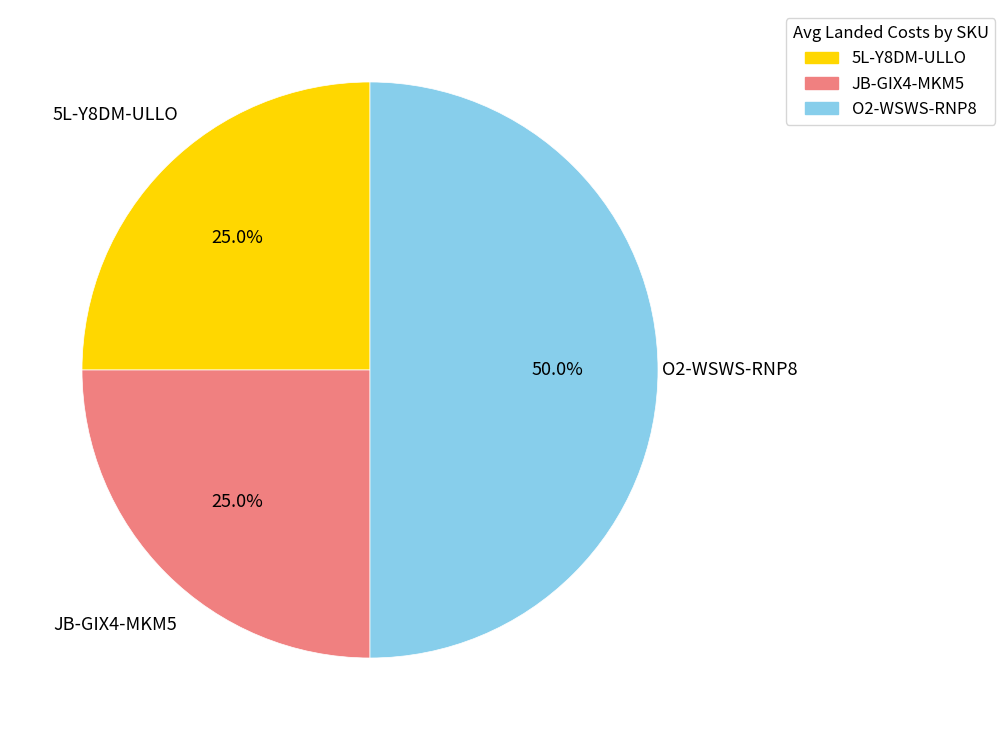

How much of the chart is everything except JB-GIX4-MKM5?

75.0%